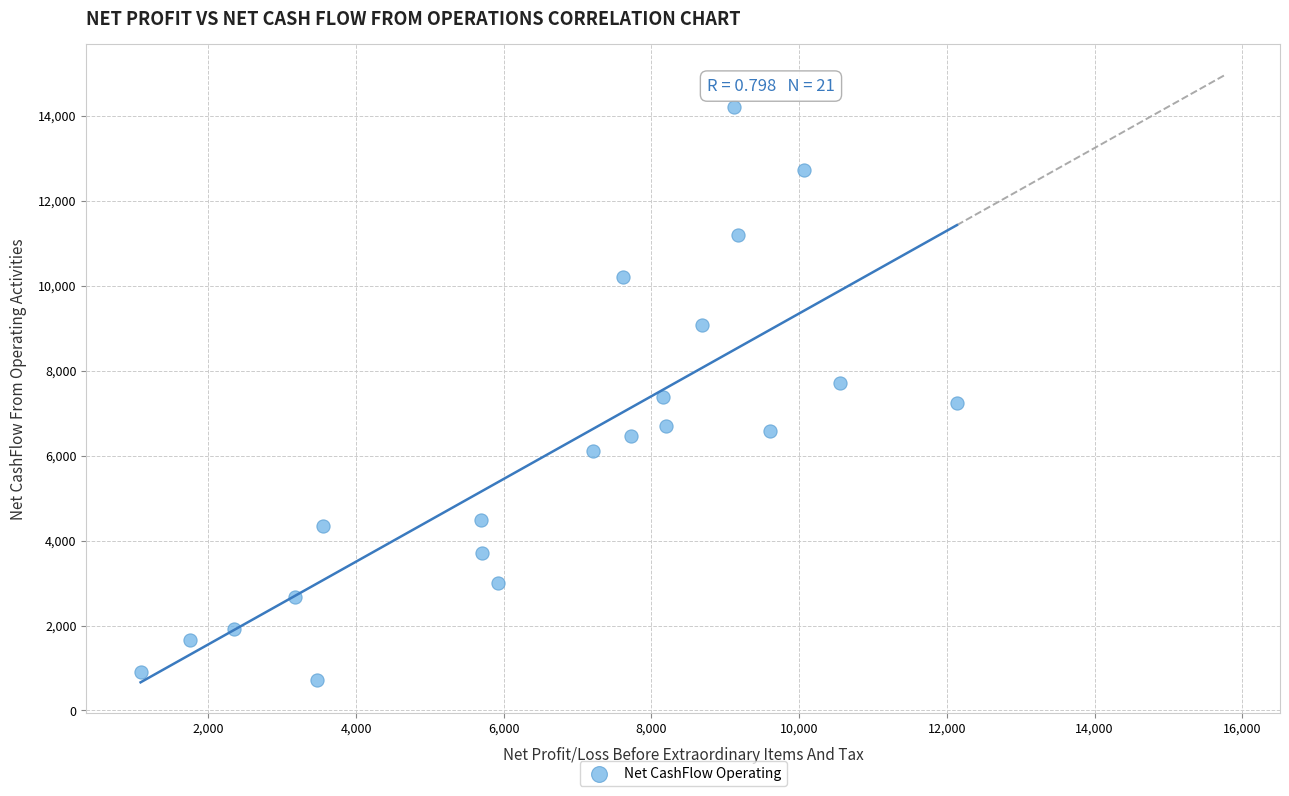

What is the range of Y values (max minus min)?

13500.0